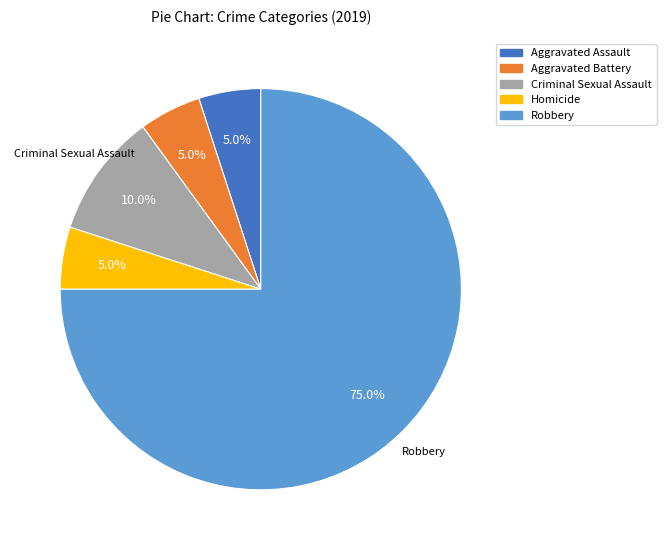

Is it true that Aggravated Battery is 5% of the pie?

True